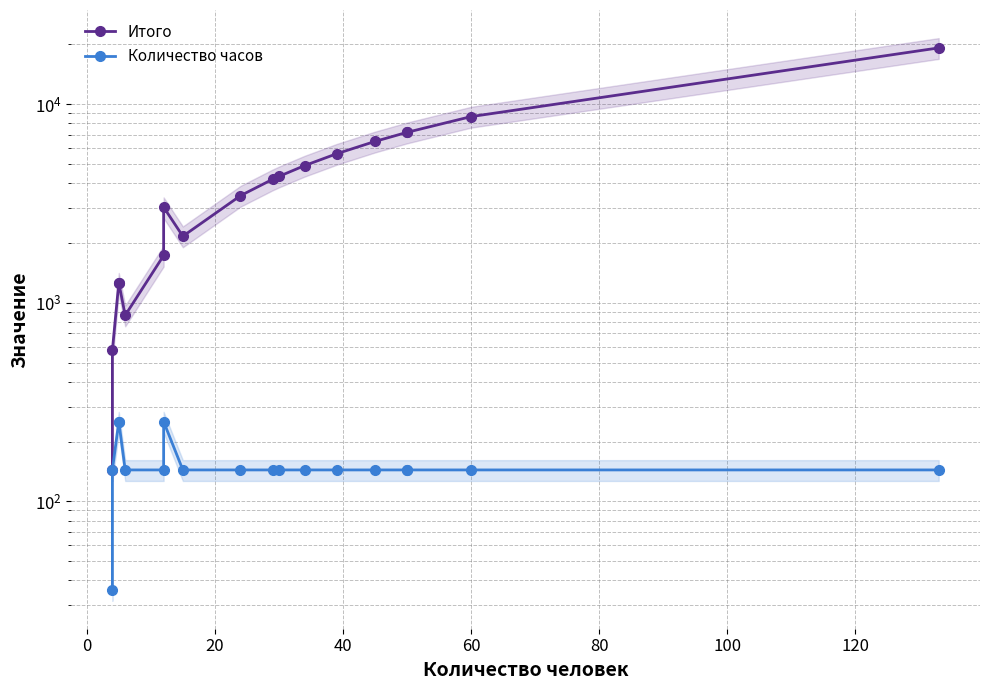

Reading left to right, transcribe all the data shown in this chart.

Итого: 144	576	1260	1260	864	1728	3024	2160	3456	4176	4320	4896	5616	6480	7200	7200	8640	19152
Количество часов: 36	144	252	252	144	144	252	144	144	144	144	144	144	144	144	144	144	144